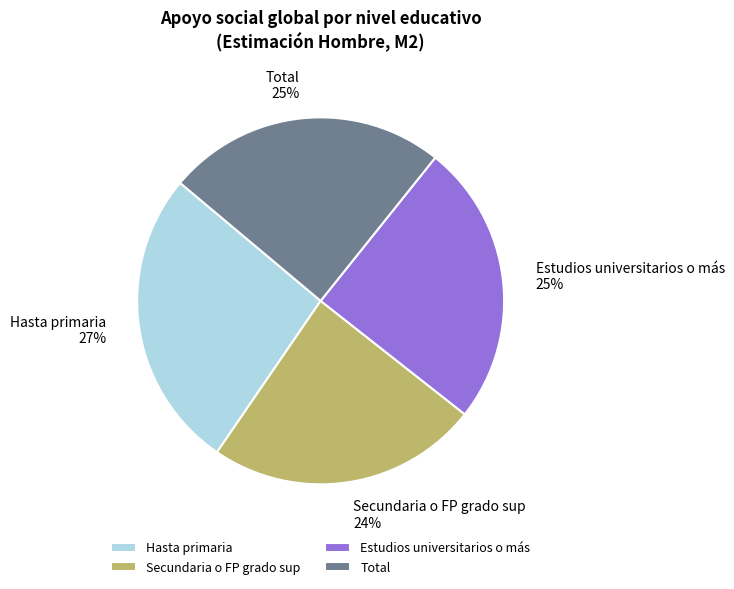

Does Secundaria o FP grado sup account for over 50% of the chart?

No